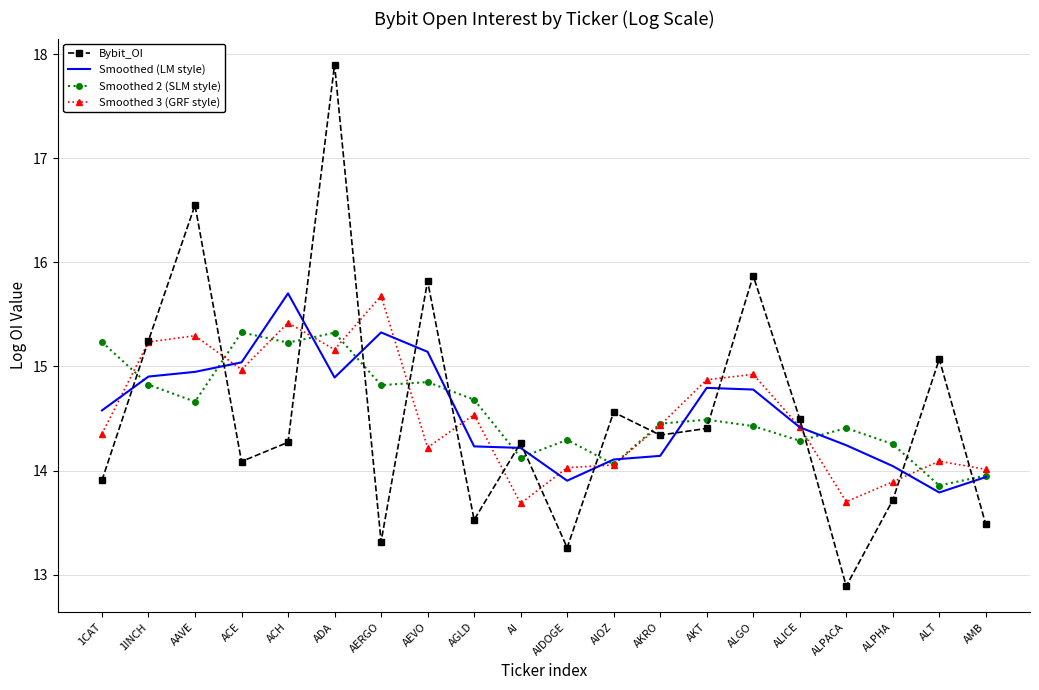

In Smoothed 2 (SLM style), how many points are higher than both neighbors (excluding endpoints)?

6